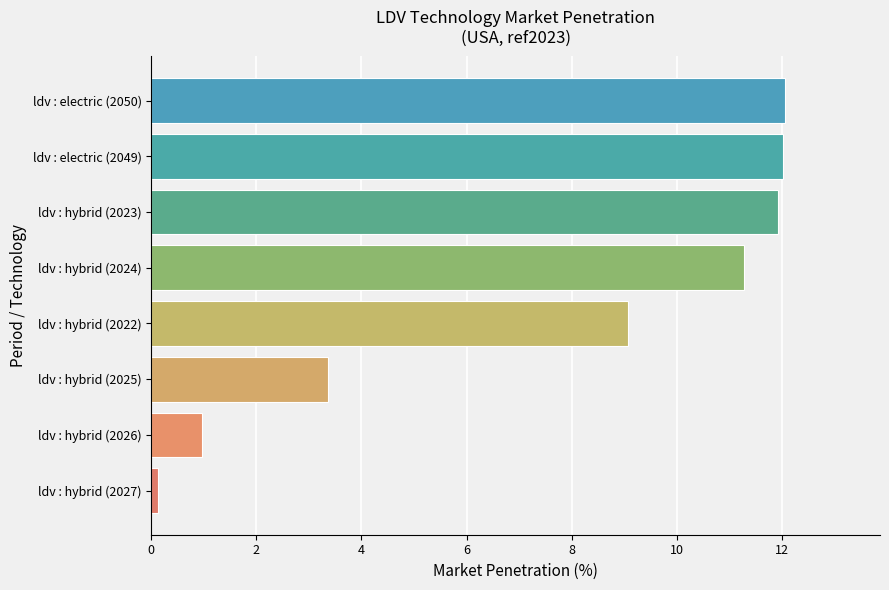

What is the difference between the second highest and second lowest values?

11.1